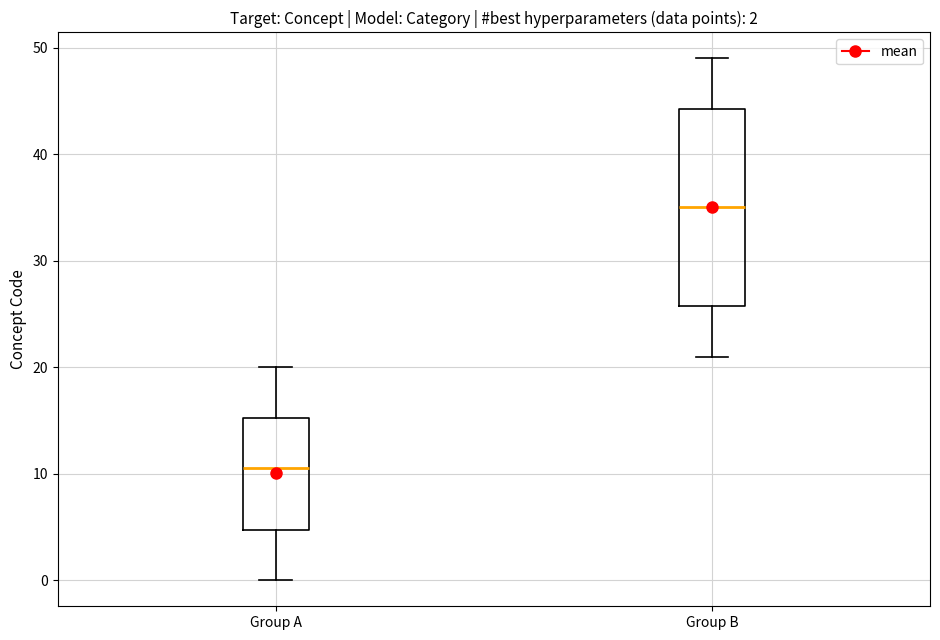

Comparing the boxes themselves (not the whiskers), which one is the tallest?

Group B